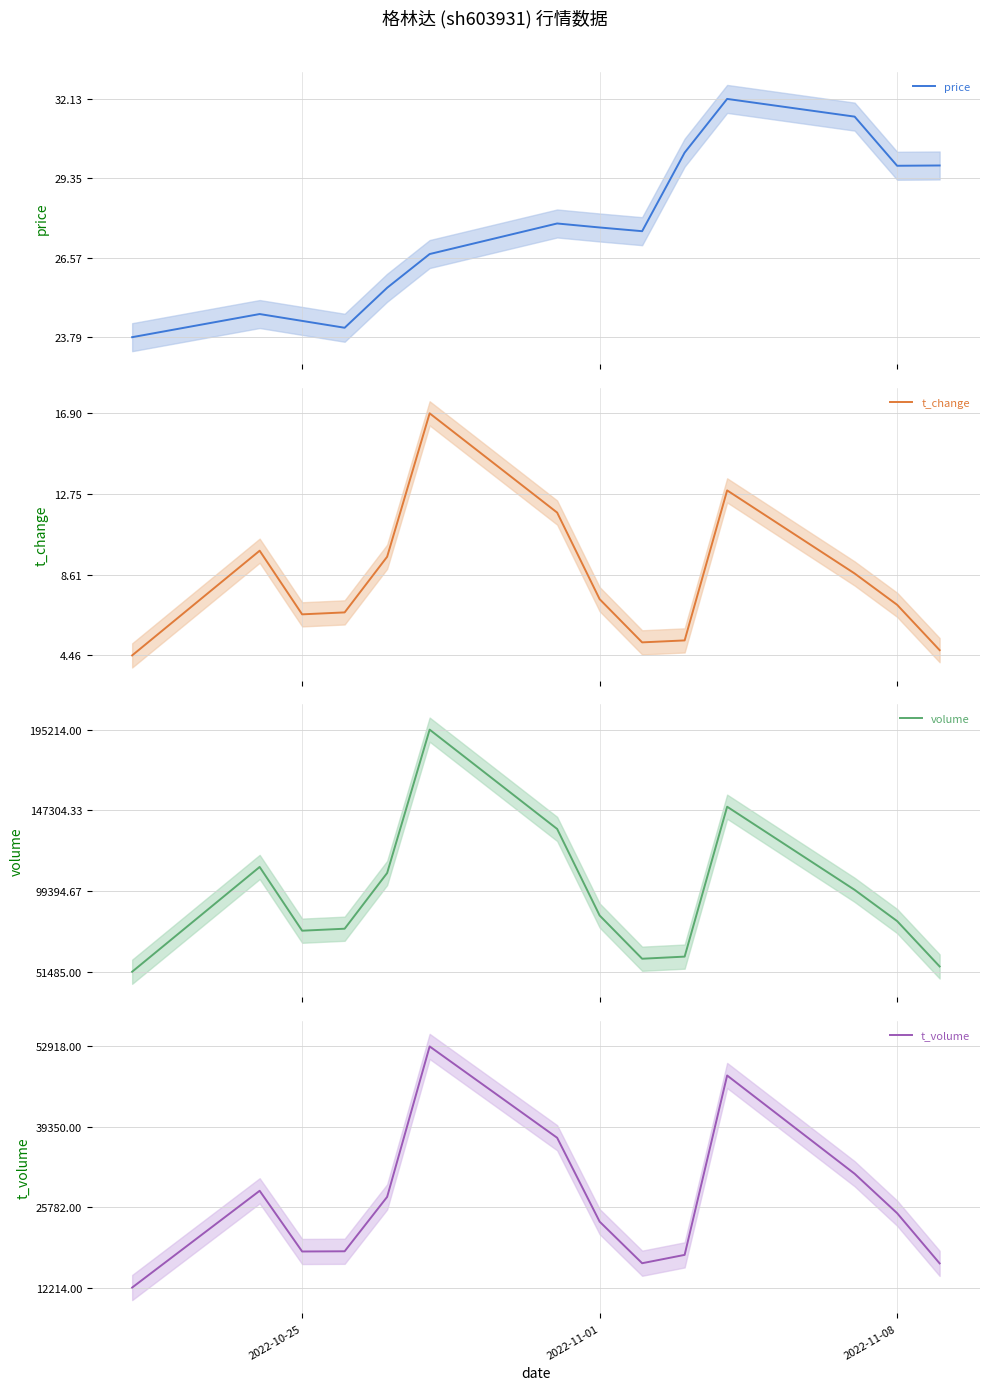

The value of t_change at 2022-11-08 is 2.1. True or false?

False